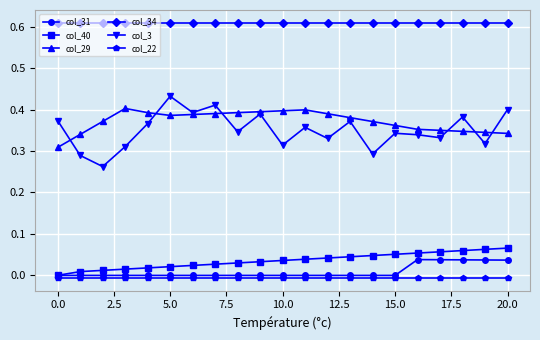

Which series has the largest range (max minus min)?

col_3